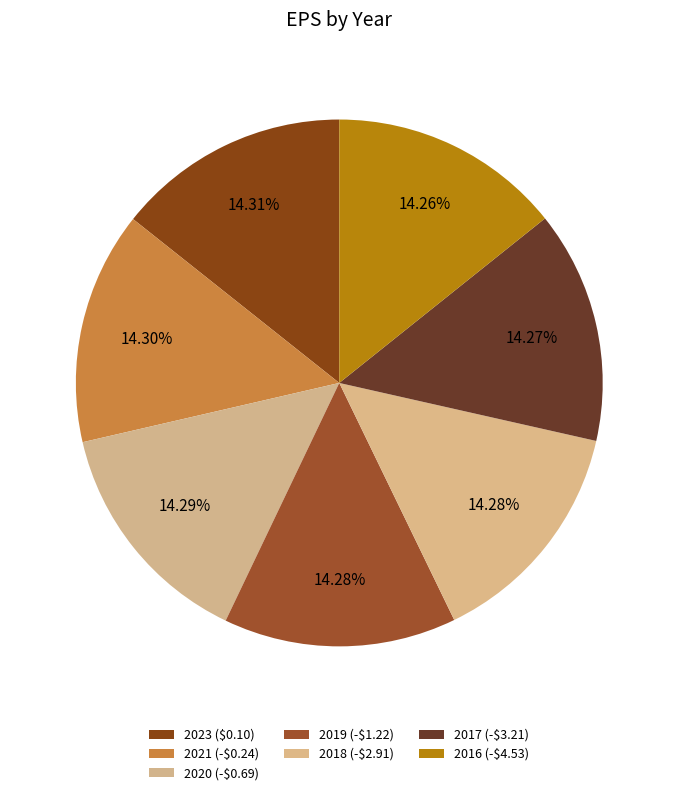

Rank the categories by value from lowest to highest.

2016 (-$4.53), 2017 (-$3.21), 2018 (-$2.91), 2019 (-$1.22), 2020 (-$0.69), 2021 (-$0.24), 2023 ($0.10)